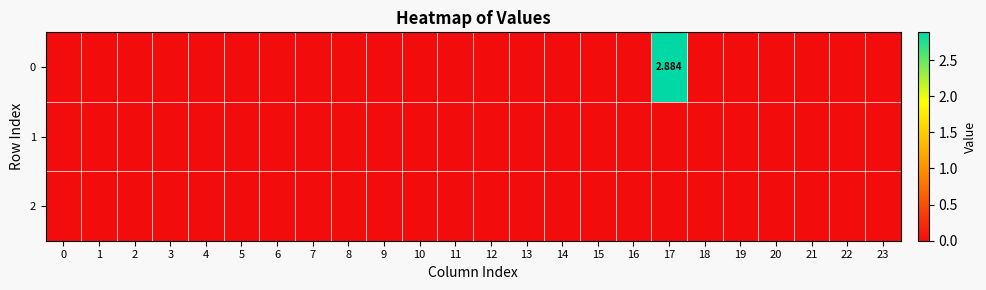

At how many categories does at least one series exceed 1?

1